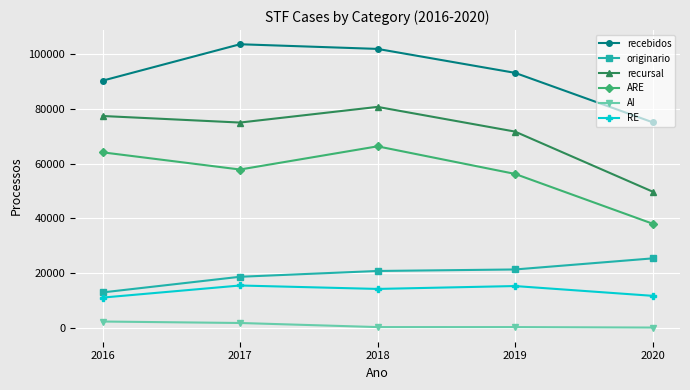

True or false: recursal and AI intersect in this chart.

False